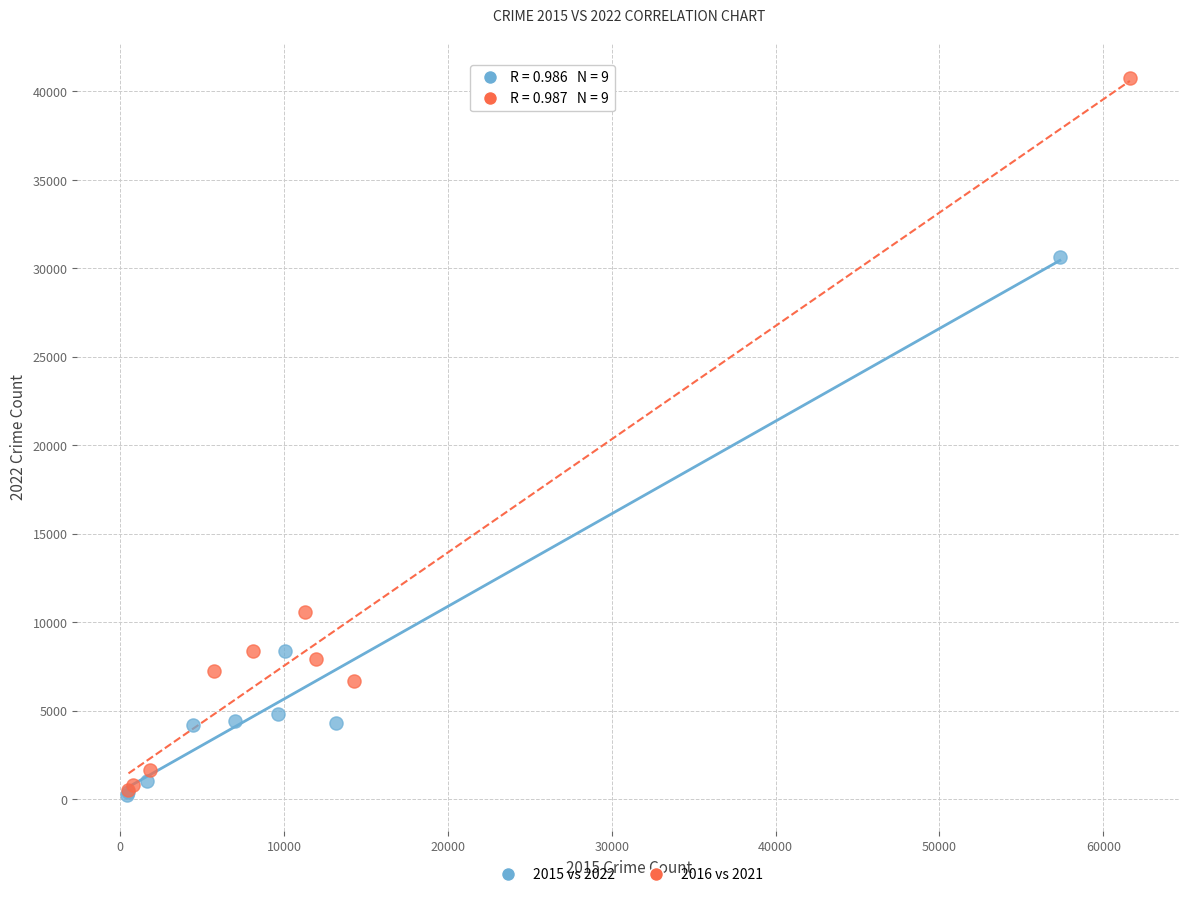

Which series has the largest Y range (max minus min)?

2016 vs 2021